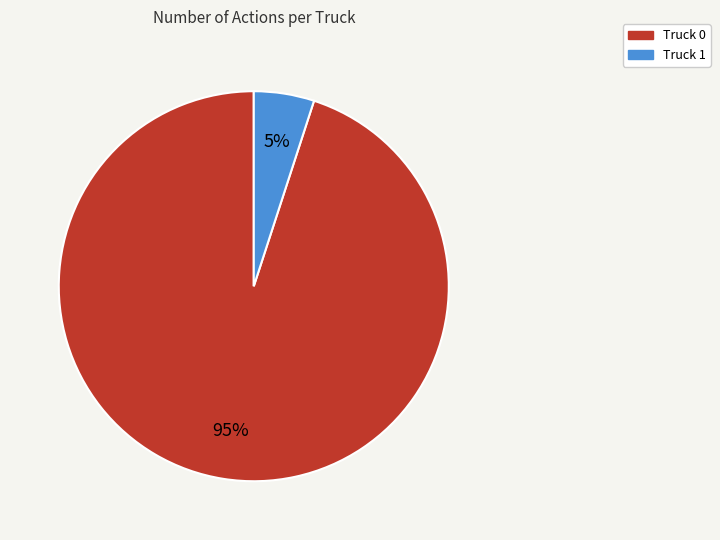

How many slices are in this pie chart?

2